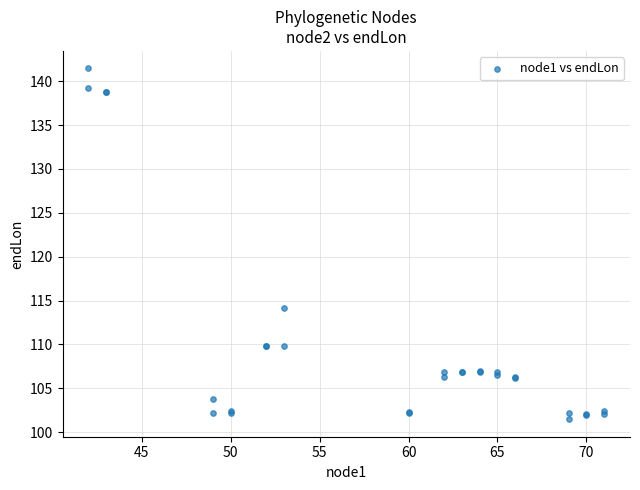

What Y value in the scatter plot is closest to 121?

114.2